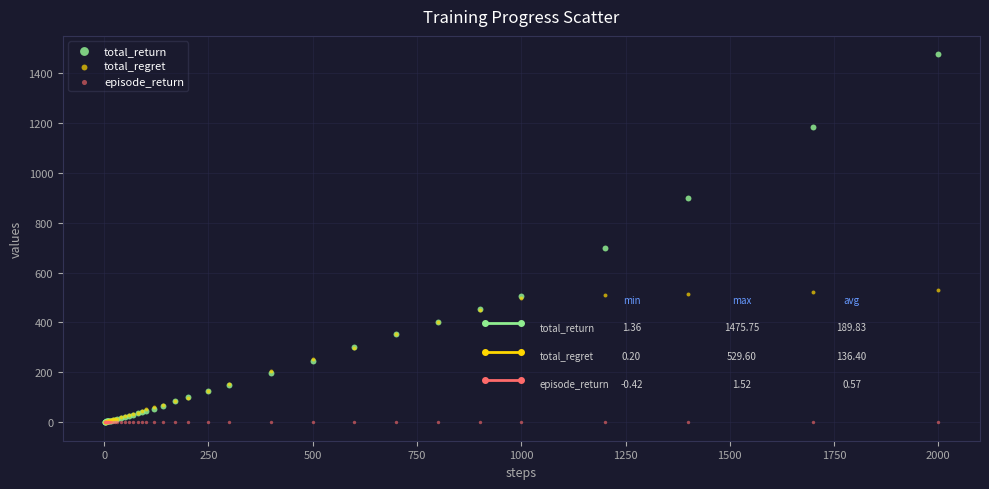

Across all series, what Y value is closest to 737?

700.6